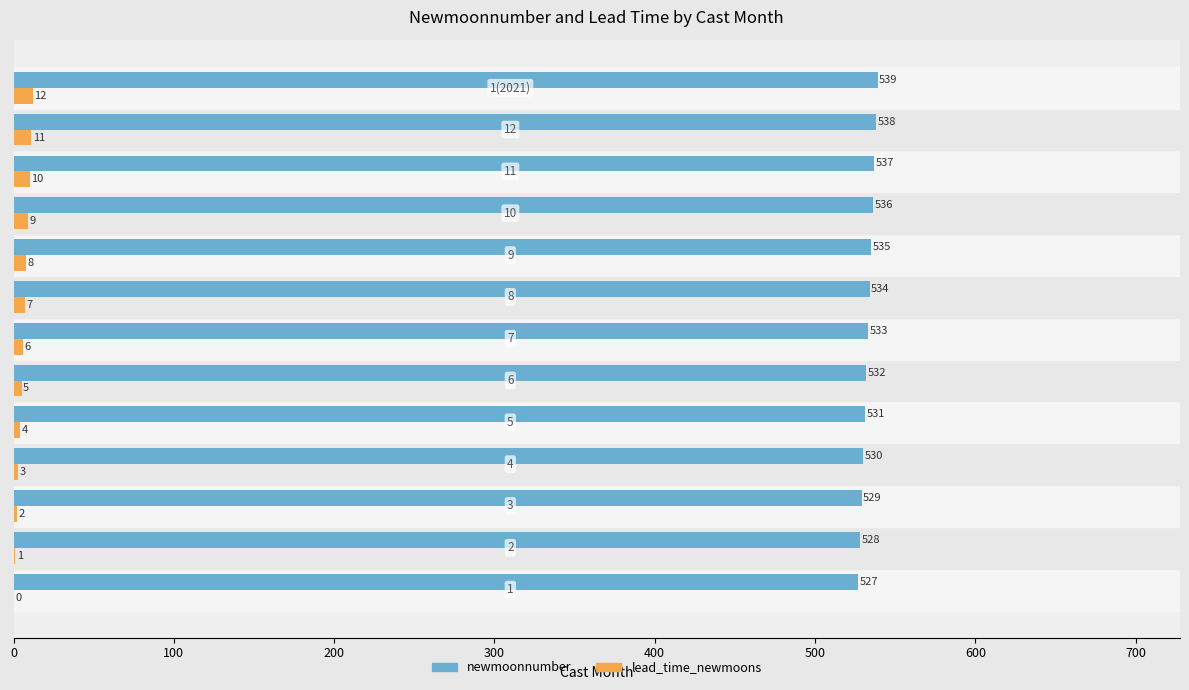

What is the highest value of the newmoonnumber series?

539